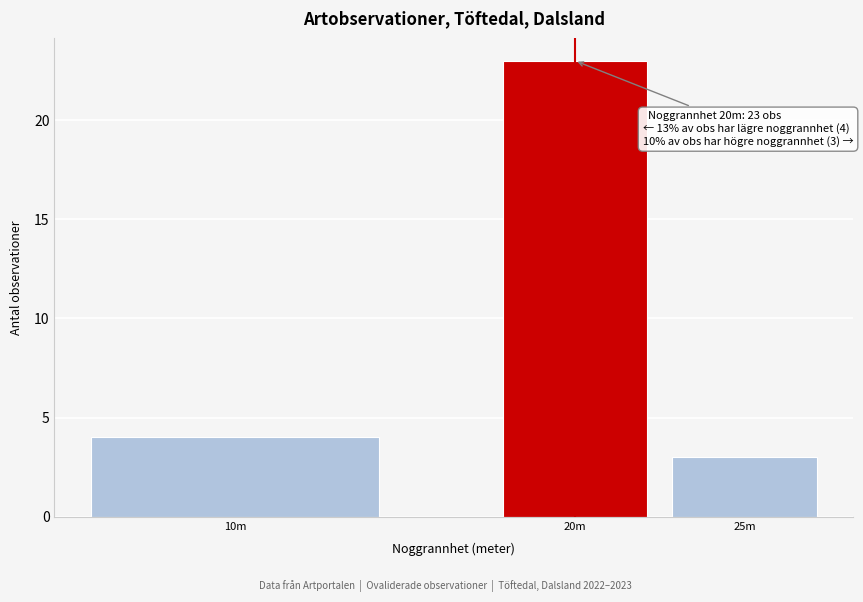

Reading right to left, extract all data points from this chart.

3	23	4